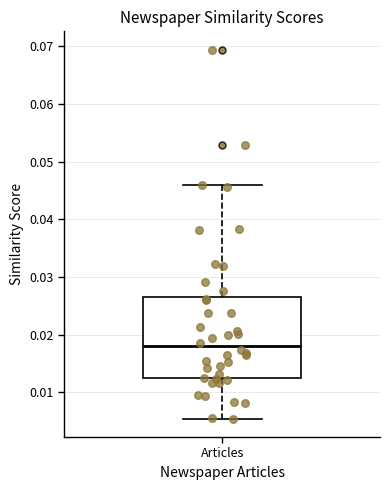

Read this box plot against the y-axis: the position of the median line, the range covered by the box, and the ends of both whiskers. The values are not printed on the chart, so give them approximately, as read against the axis.

median 0.018, box 0.012 to 0.027, whiskers 0.005 to 0.046